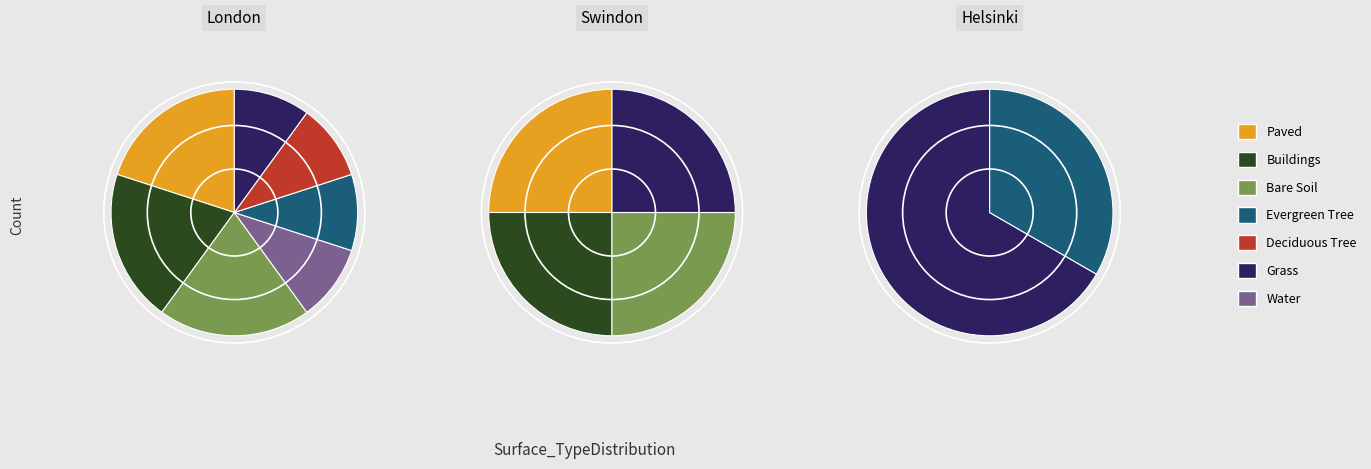

Between Water and Evergreen Tree, which is larger?

Evergreen Tree